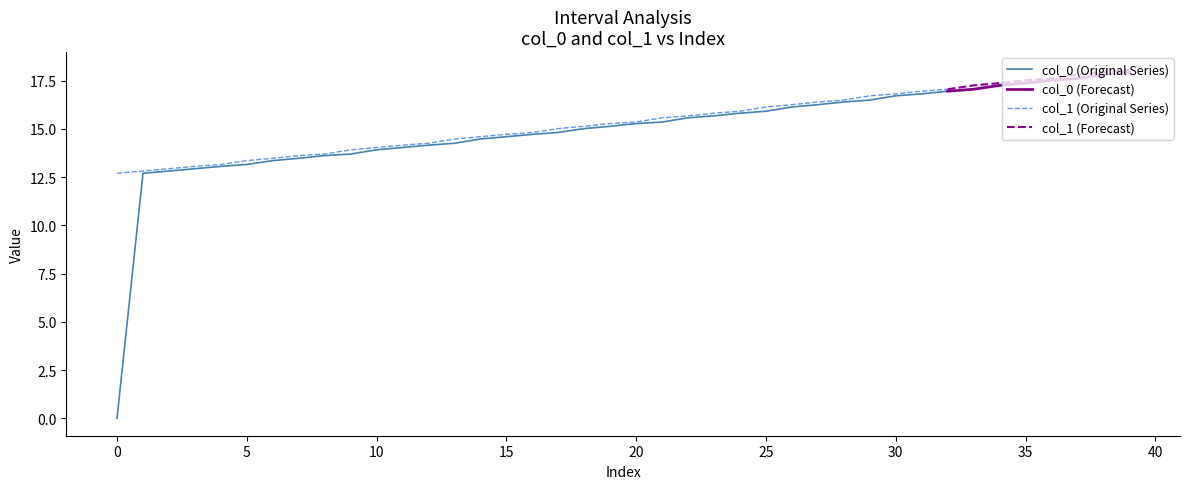

What is the difference between the maximum and minimum values in the col_0 series?

17.9